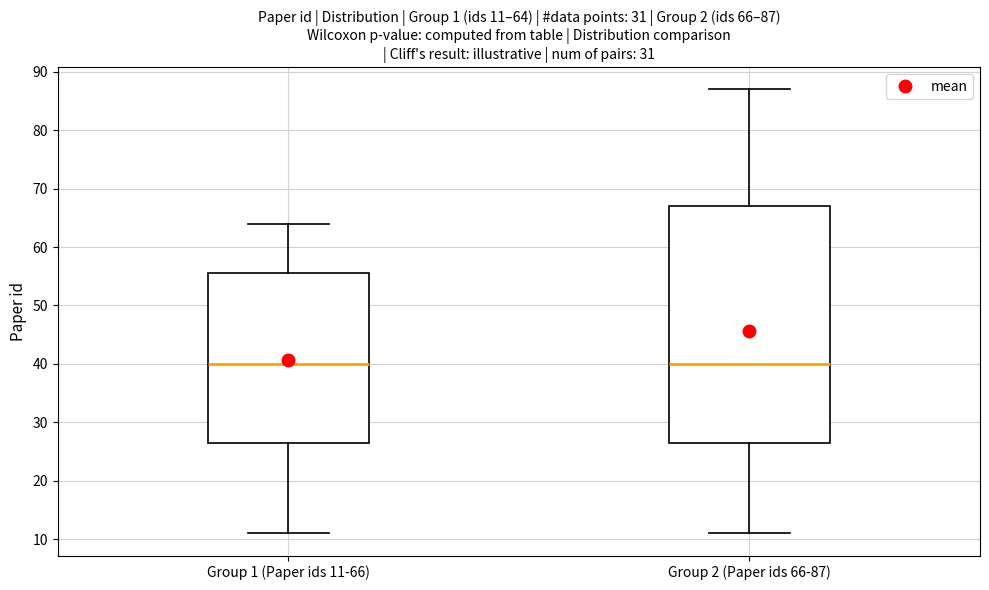

Which box is the tallest, from its lower edge to its upper edge?

Group 2 (Paper ids 66-87)